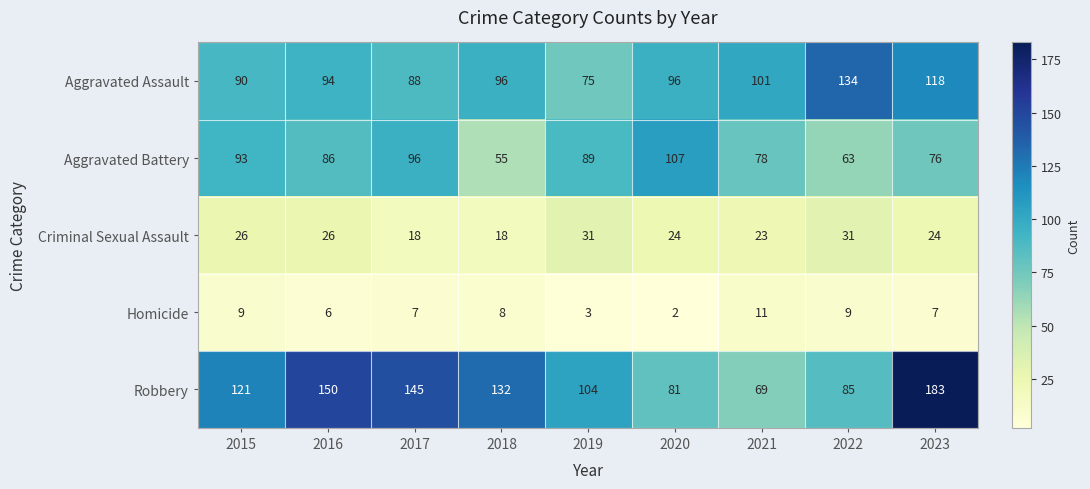

Which series changed the most between 2015 and 2020?

Robbery